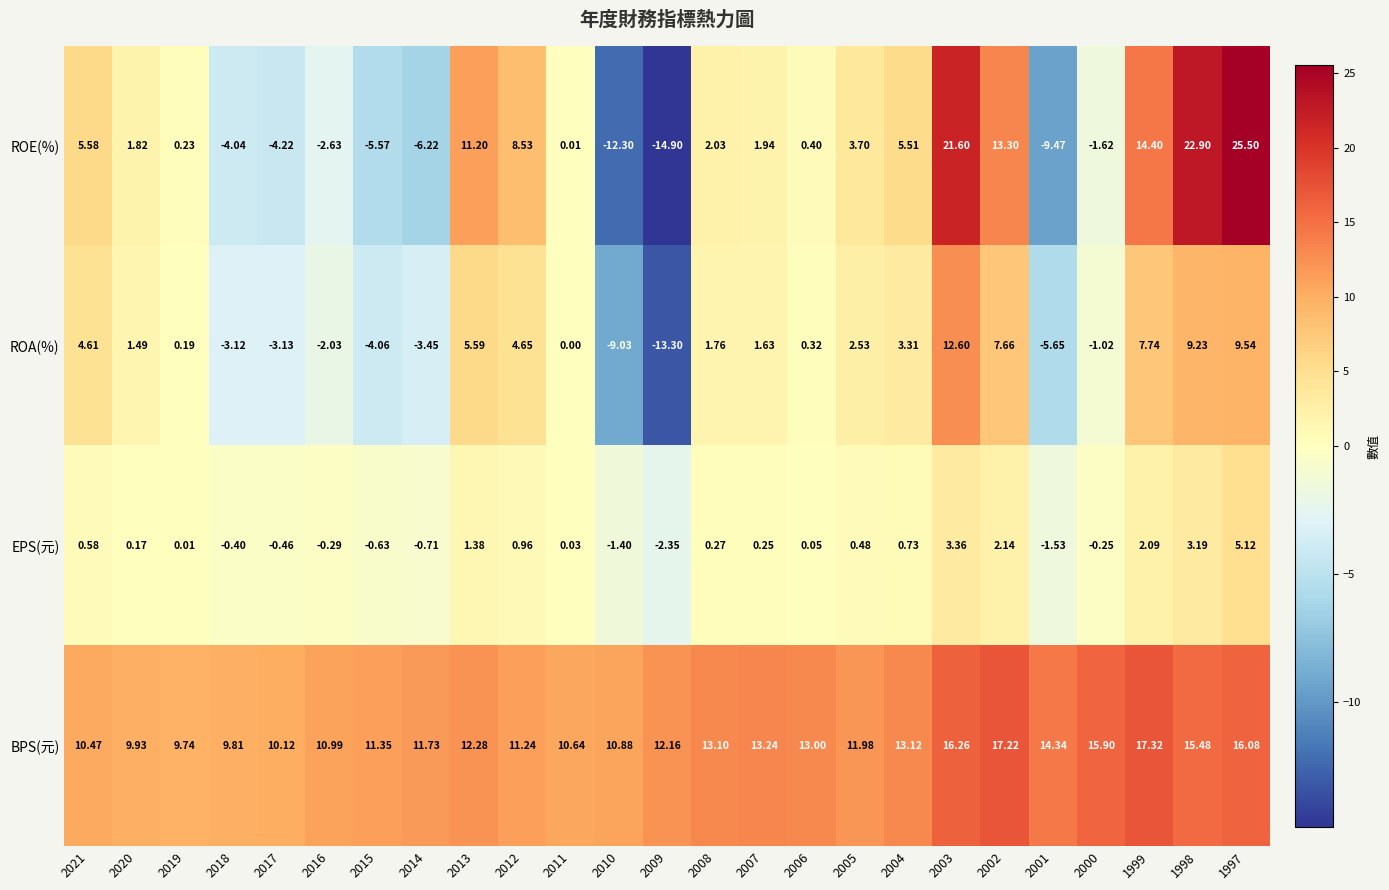

Which series has the largest total across all categories?

BPS(元)